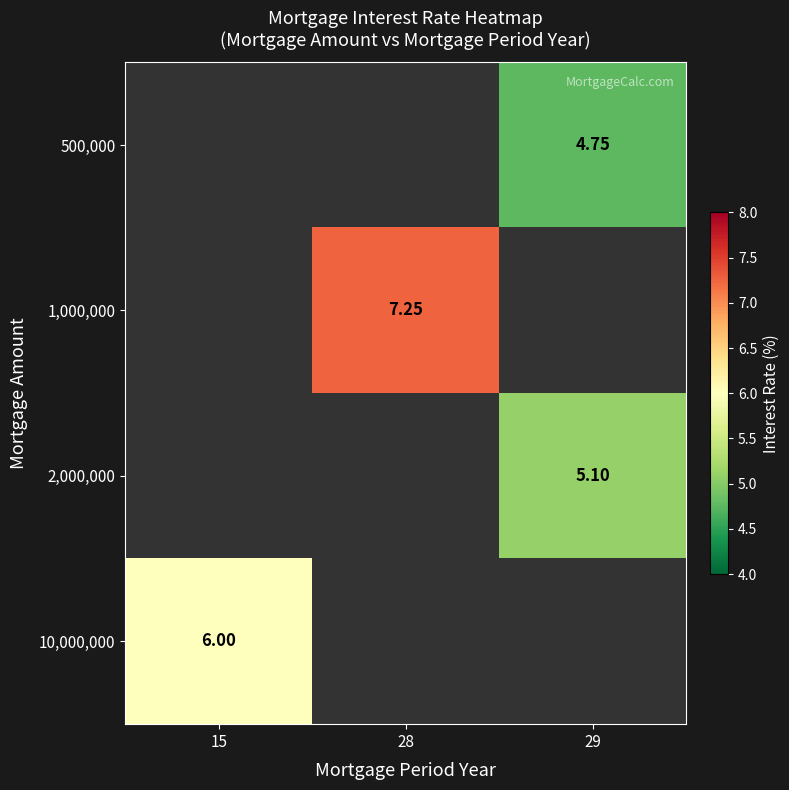

Read the 2,000,000 value at 29.

5.1